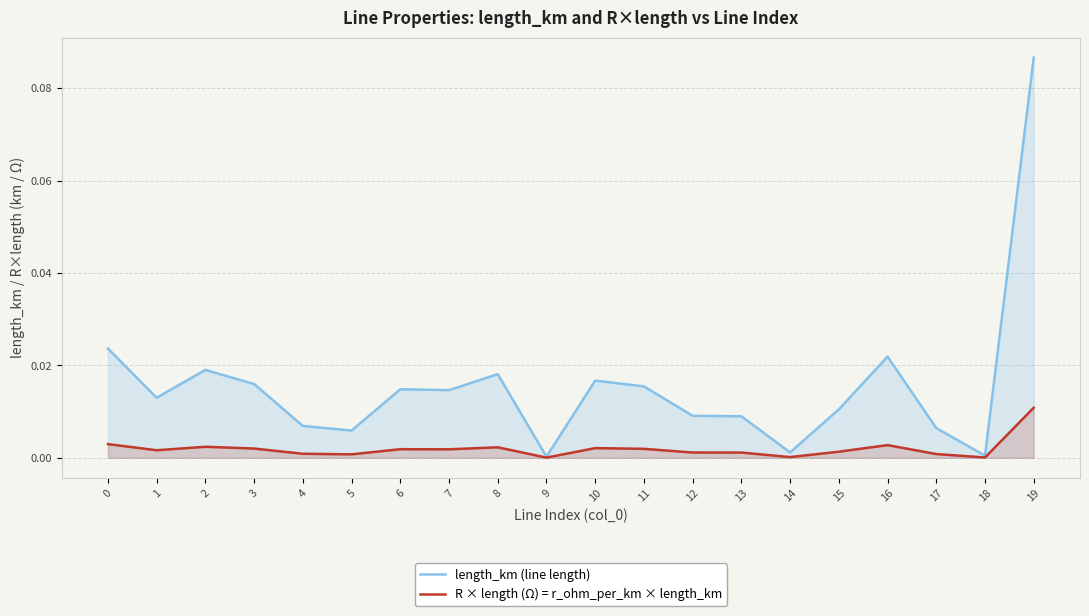

Is the value of length_km at 1 greater than the value of R × length (Ω) at 12?

Yes